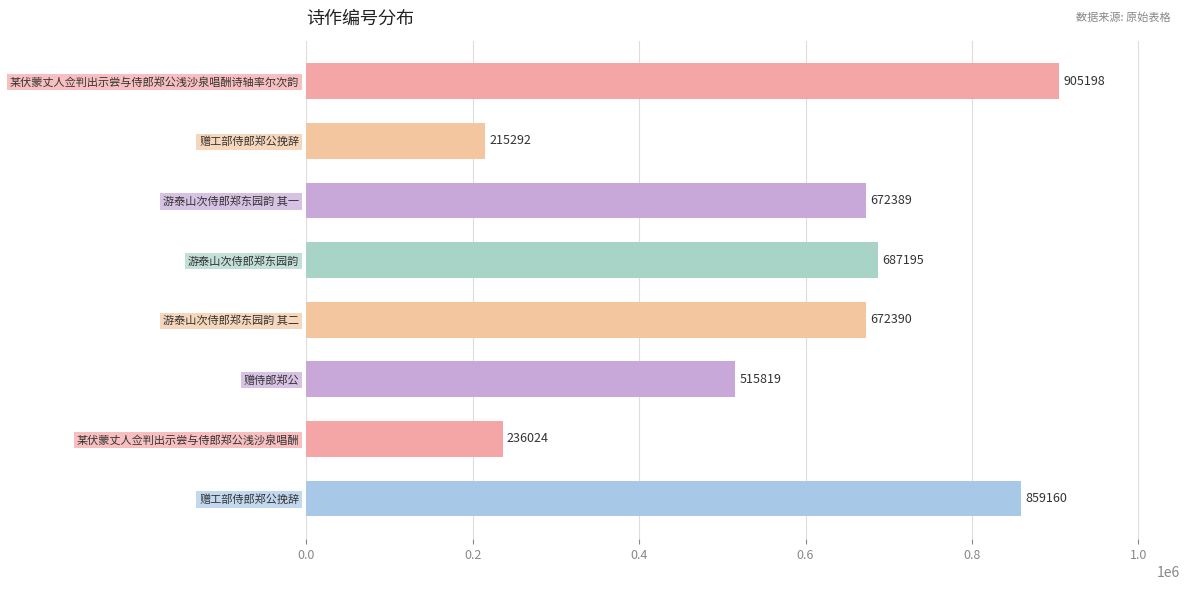

How many distinct data groups are displayed?

1